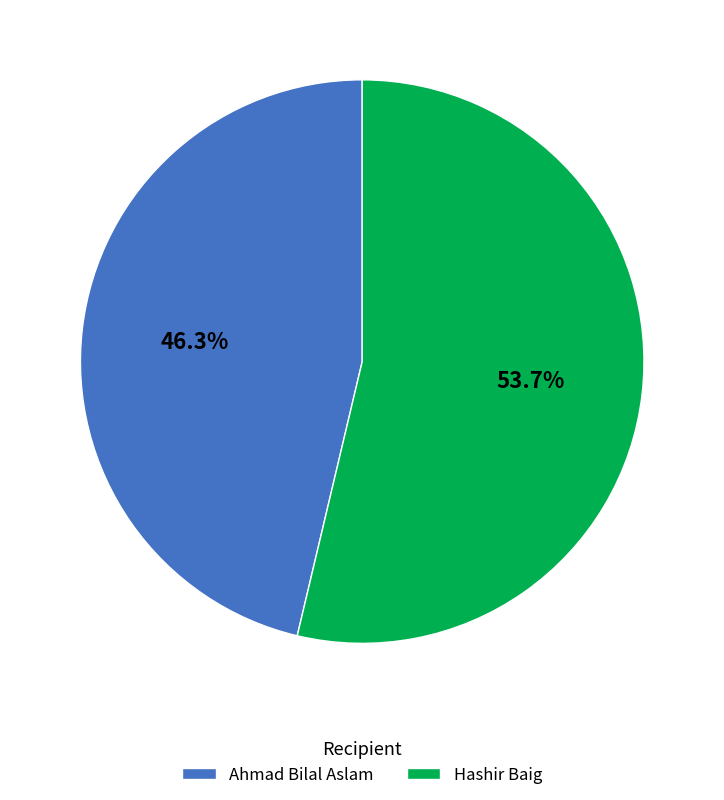

True or false: Ahmad Bilal Aslam accounts for 60% of the total.

False